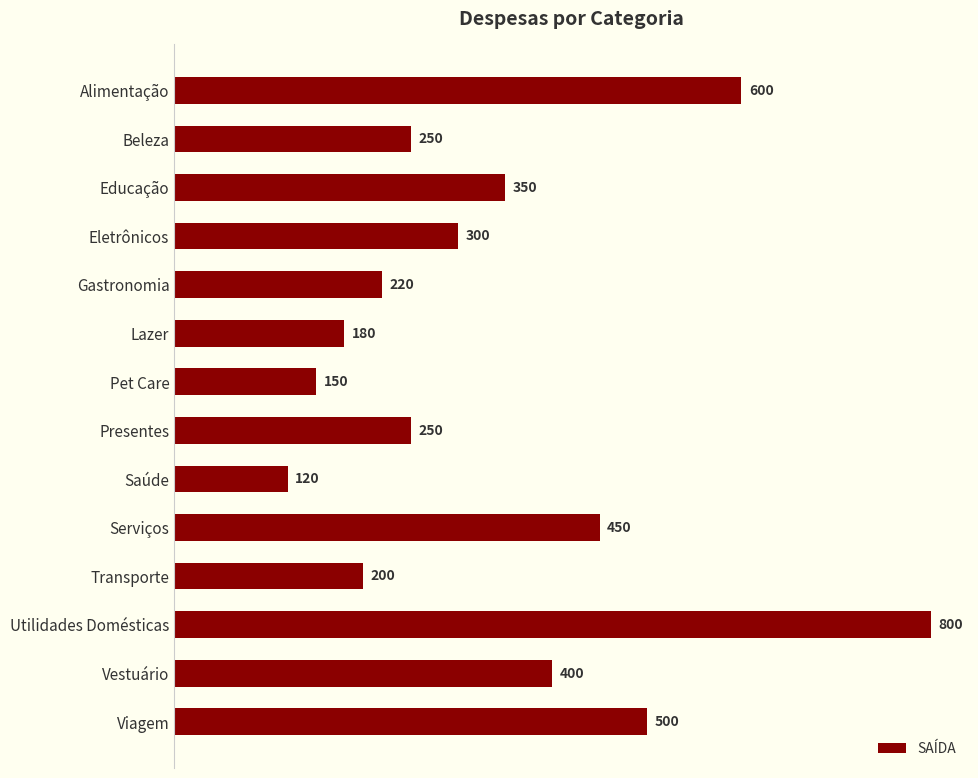

At which label is the value closest to 460?

Serviços